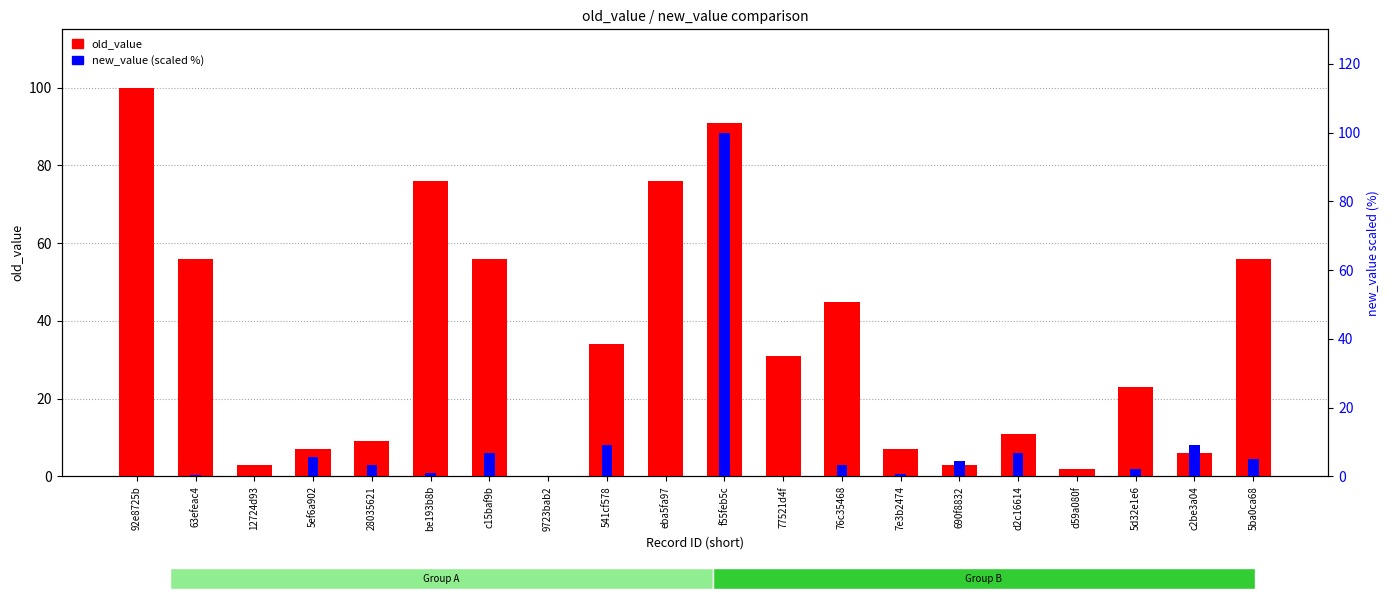

The old_value series shows 14.7 at 5d32e1e6. True or false?

False